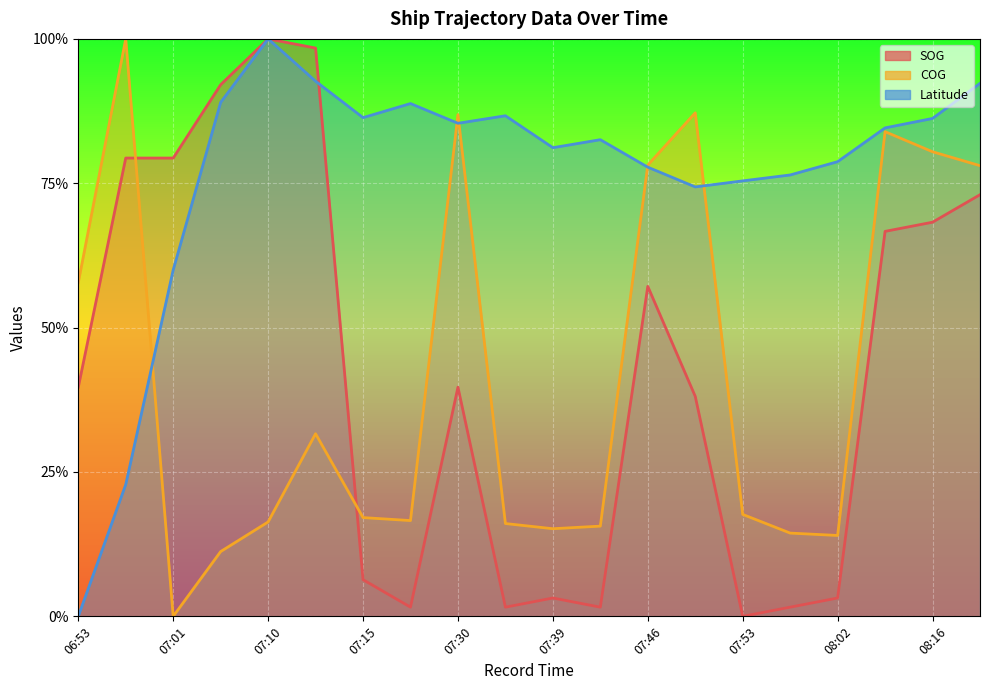

What position from the left is 11?

12